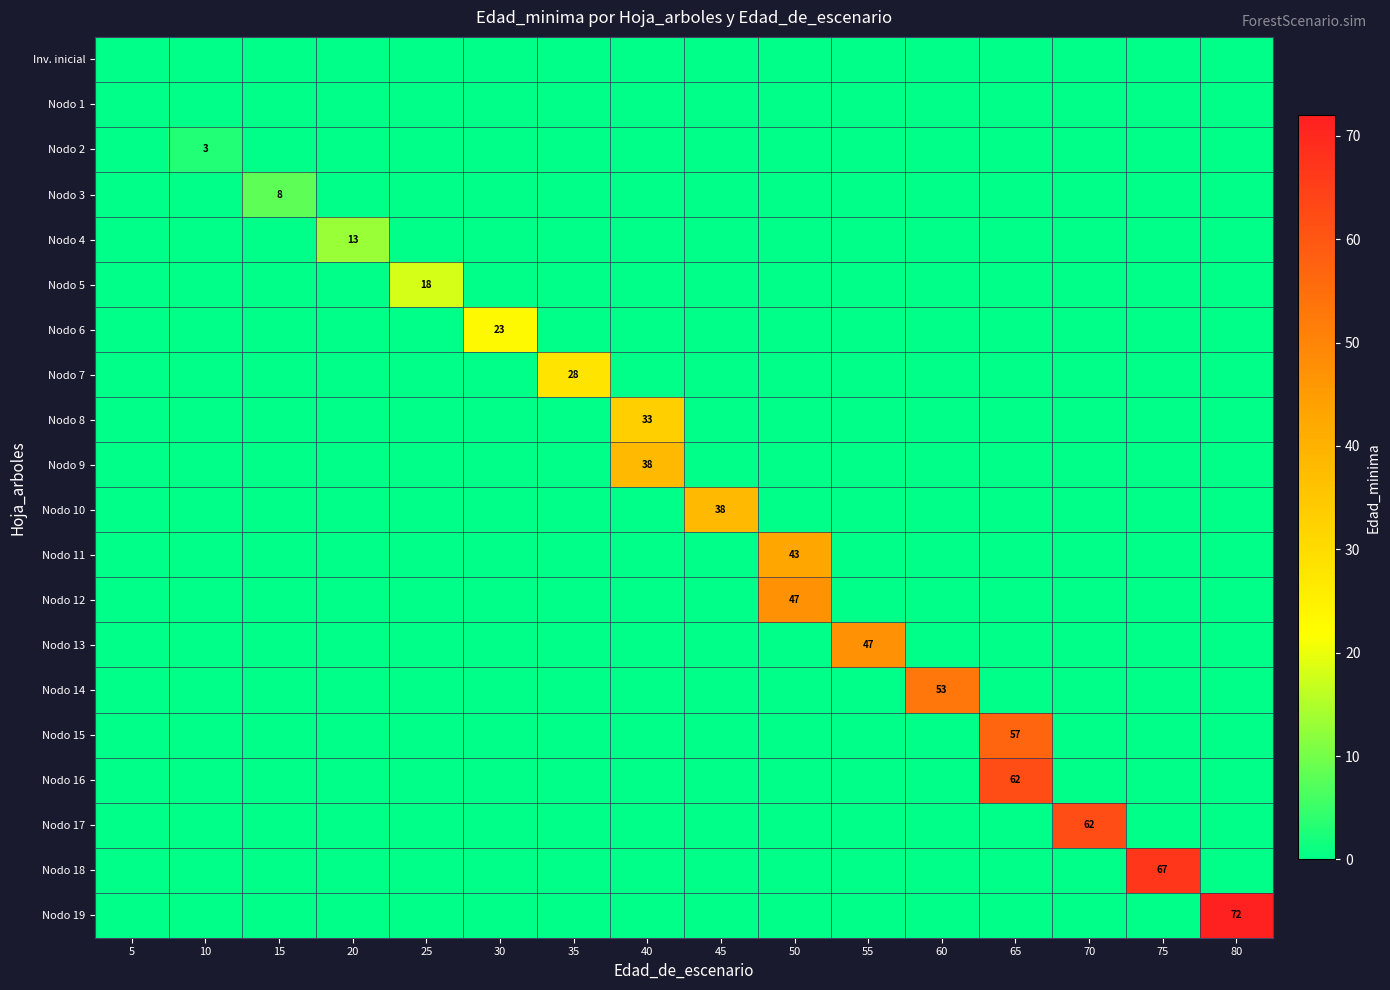

How many positive values does the Nodo 10 series have?

1